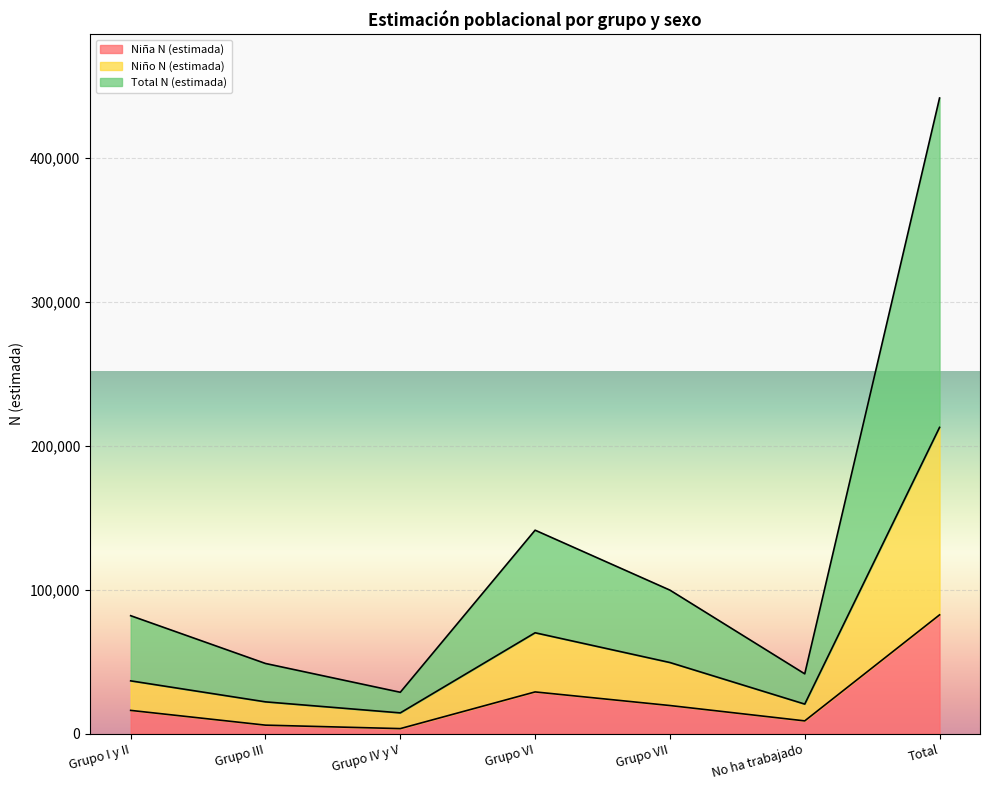

How many interior local peaks does the Niña N (estimada) series have?

1